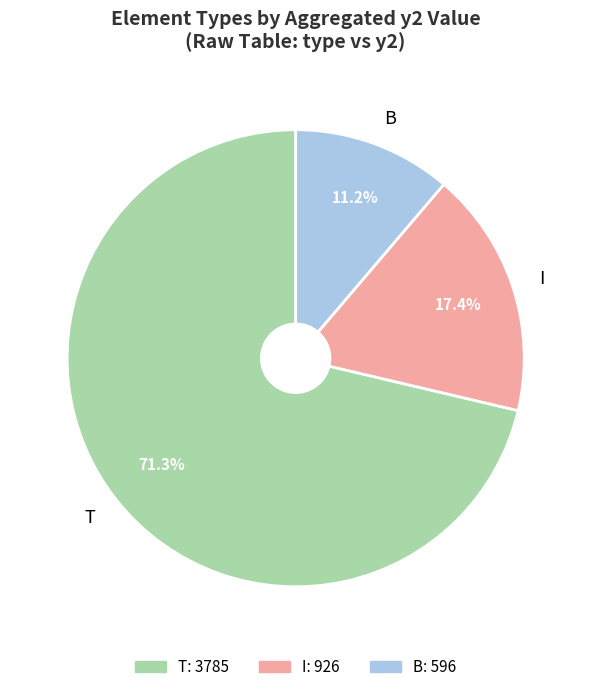

Combined, what portion of the pie is I and T?

88.8%